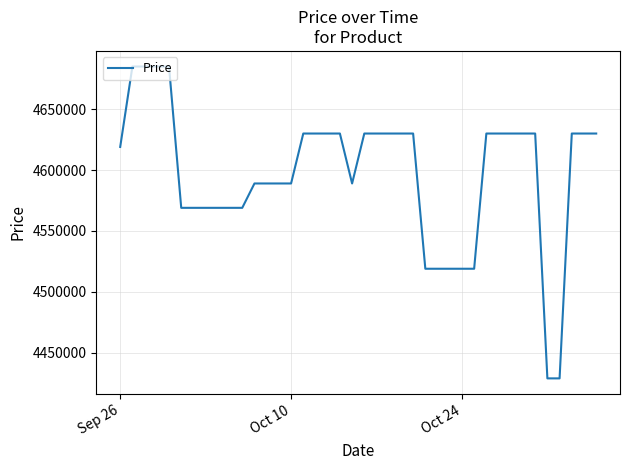

What is the maximum value shown in the chart?

4685000